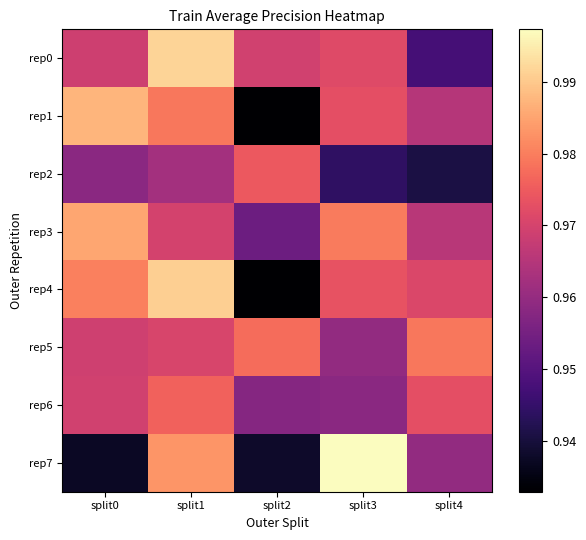

Which label corresponds to the smallest value in the chart?

split2